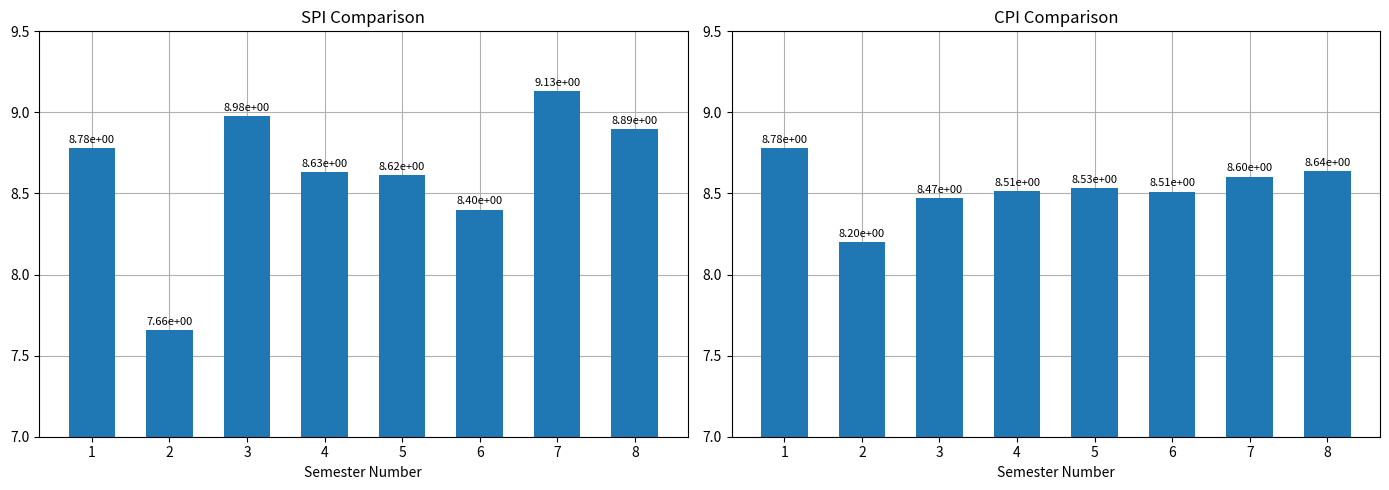

Between 1 and 7, which series saw the biggest shift?

SPI